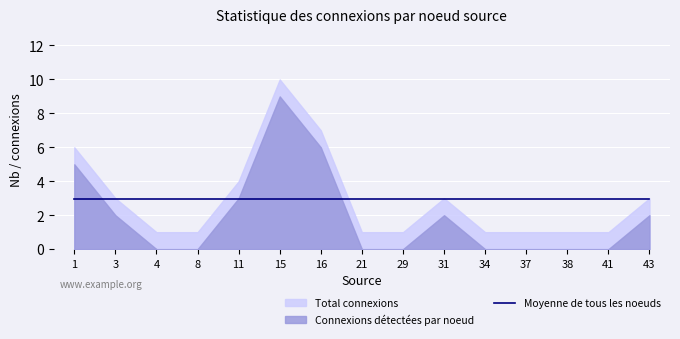

Between 4 and 11, which is larger?

11